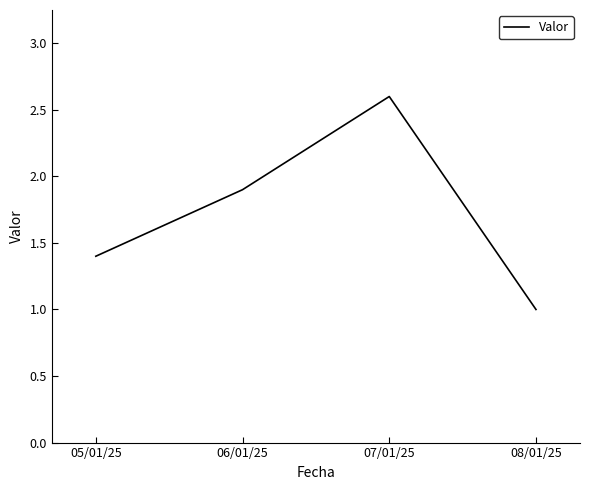

Reading right to left, extract all data points from this chart.

1.0	2.6	1.9	1.4